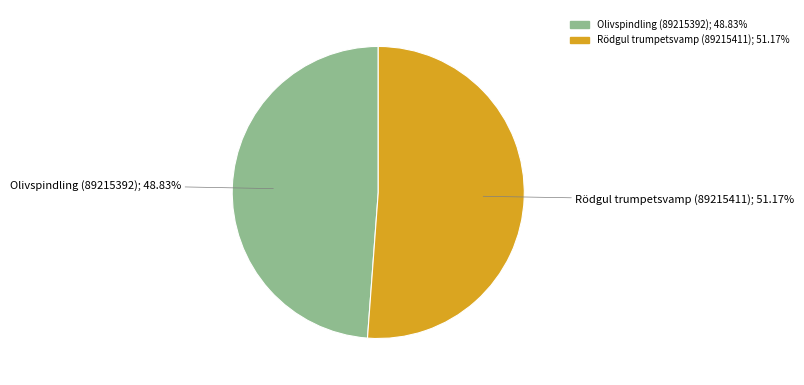

Is the sum of Olivspindling (89215392) and Rödgul trumpetsvamp (89215411) greater than half?

Yes